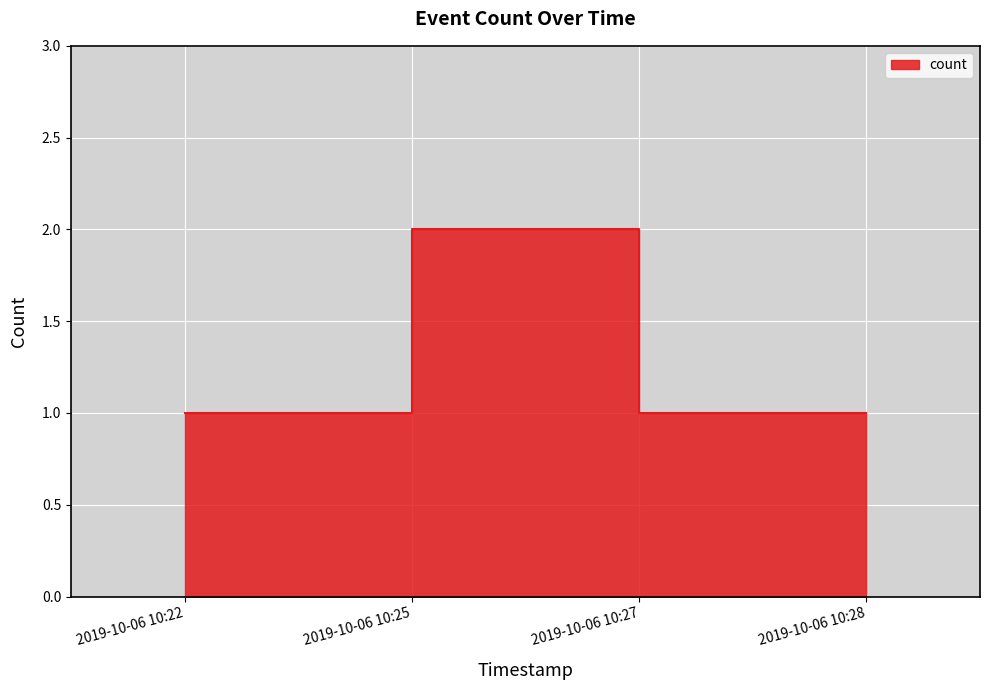

What is the ratio of the value at 2019-10-06 10:27 to the value at 2019-10-06 10:25?

0.5